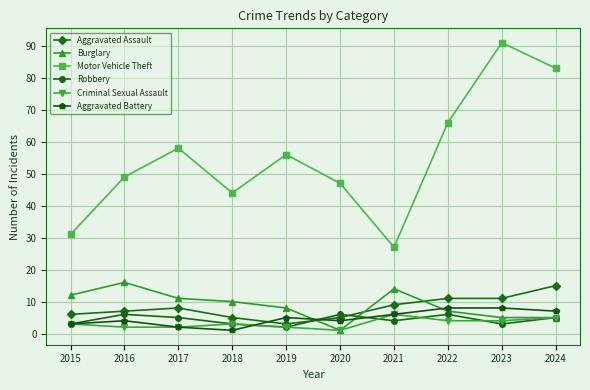

Where do Burglary and Robbery first cross each other?

2019 and 2020